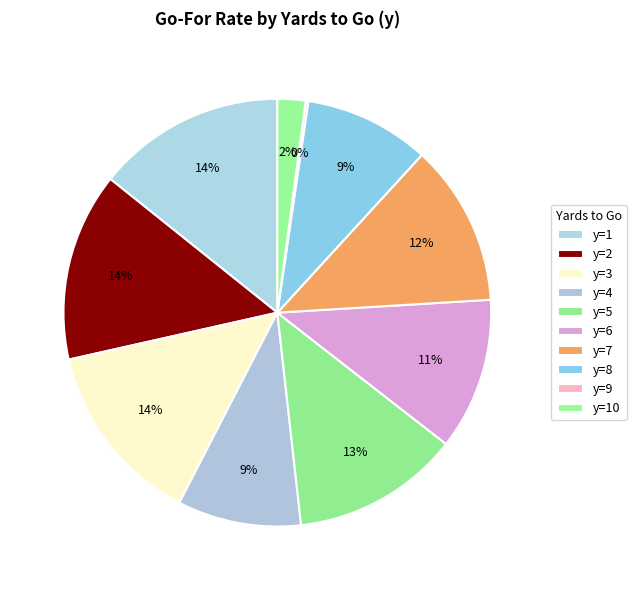

Does y=2 account for over 50% of the chart?

No